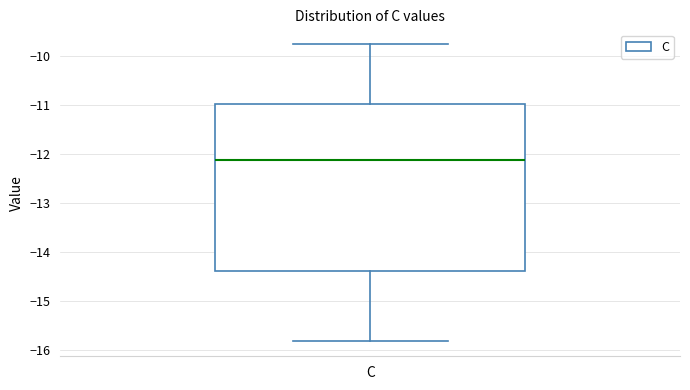

Read this box plot against the y-axis: the position of the median line, the range covered by the box, and the ends of both whiskers. The values are not printed on the chart, so give them approximately, as read against the axis.

median -12.1, box -14.4 to -11.0, whiskers -15.8 to -9.8